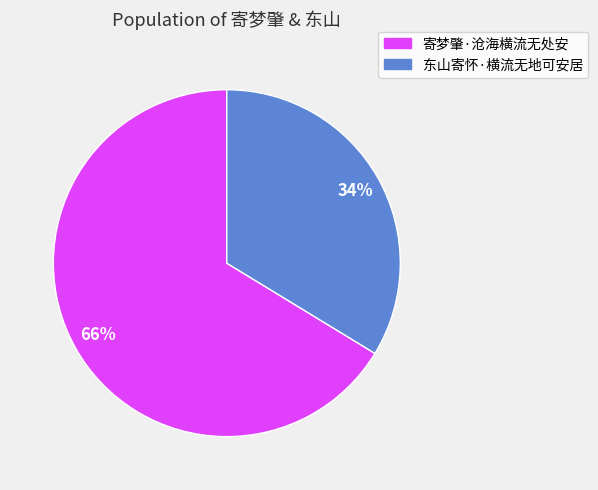

What is the ratio of the value at 东山寄怀·横流无地可安居 to the value at 寄梦肇·沧海横流无处安?

0.5